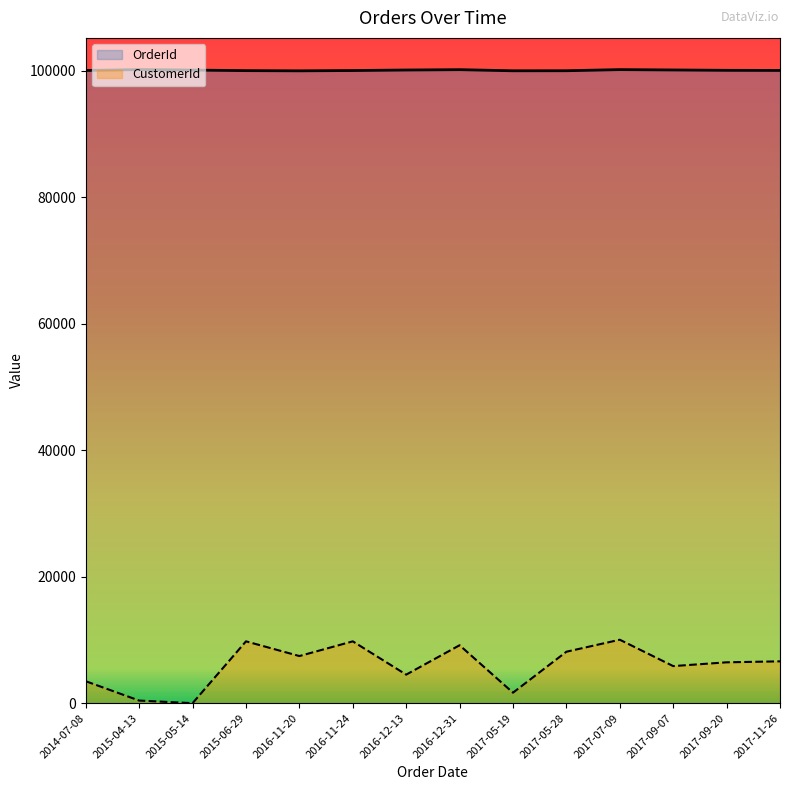

Reading left to right, transcribe all the data shown in this chart.

OrderId: 100072.4	100216.0	100136.2	100048.5	100016.6	100064.4	100144.2	100200.0	100024.5	100032.5	100208.0	100152.2	100096.3	100080.4
CustomerId: 3470.2	410.3	0.0	9778.2	7453.3	9778.2	4513.0	9162.8	1658.2	8137.1	10034.6	5863.5	6461.8	6615.7